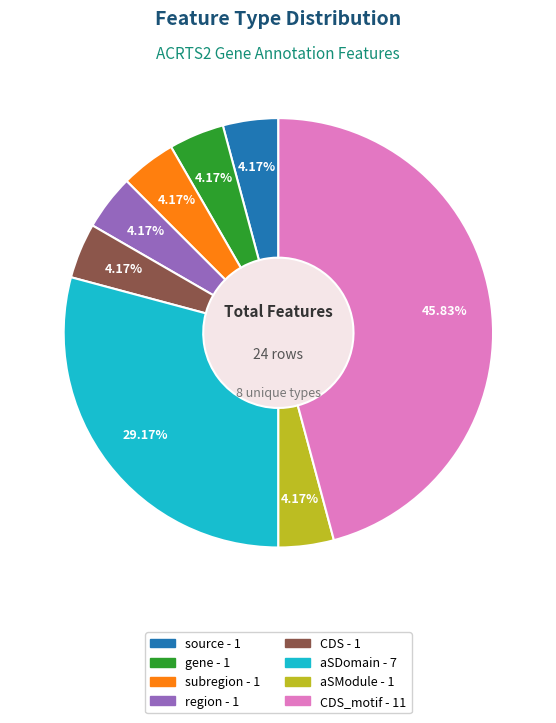

Is there any slice that represents more than half of the pie?

No